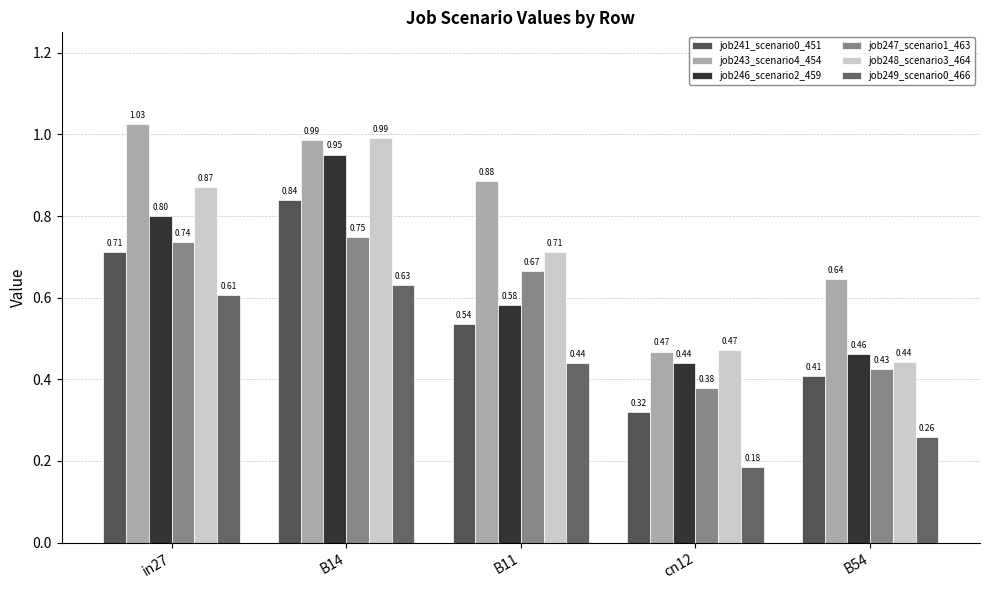

Which series has the widest spread of values?

job243_scenario4_454